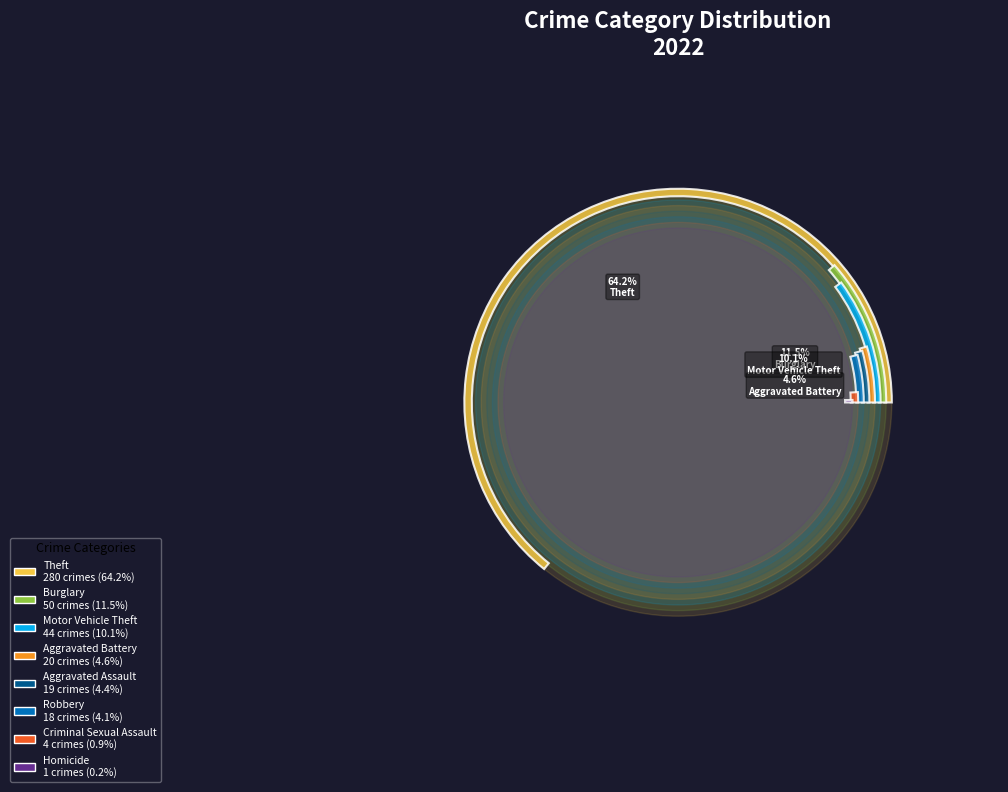

Is it true that Aggravated Battery is 18% of the pie?

False